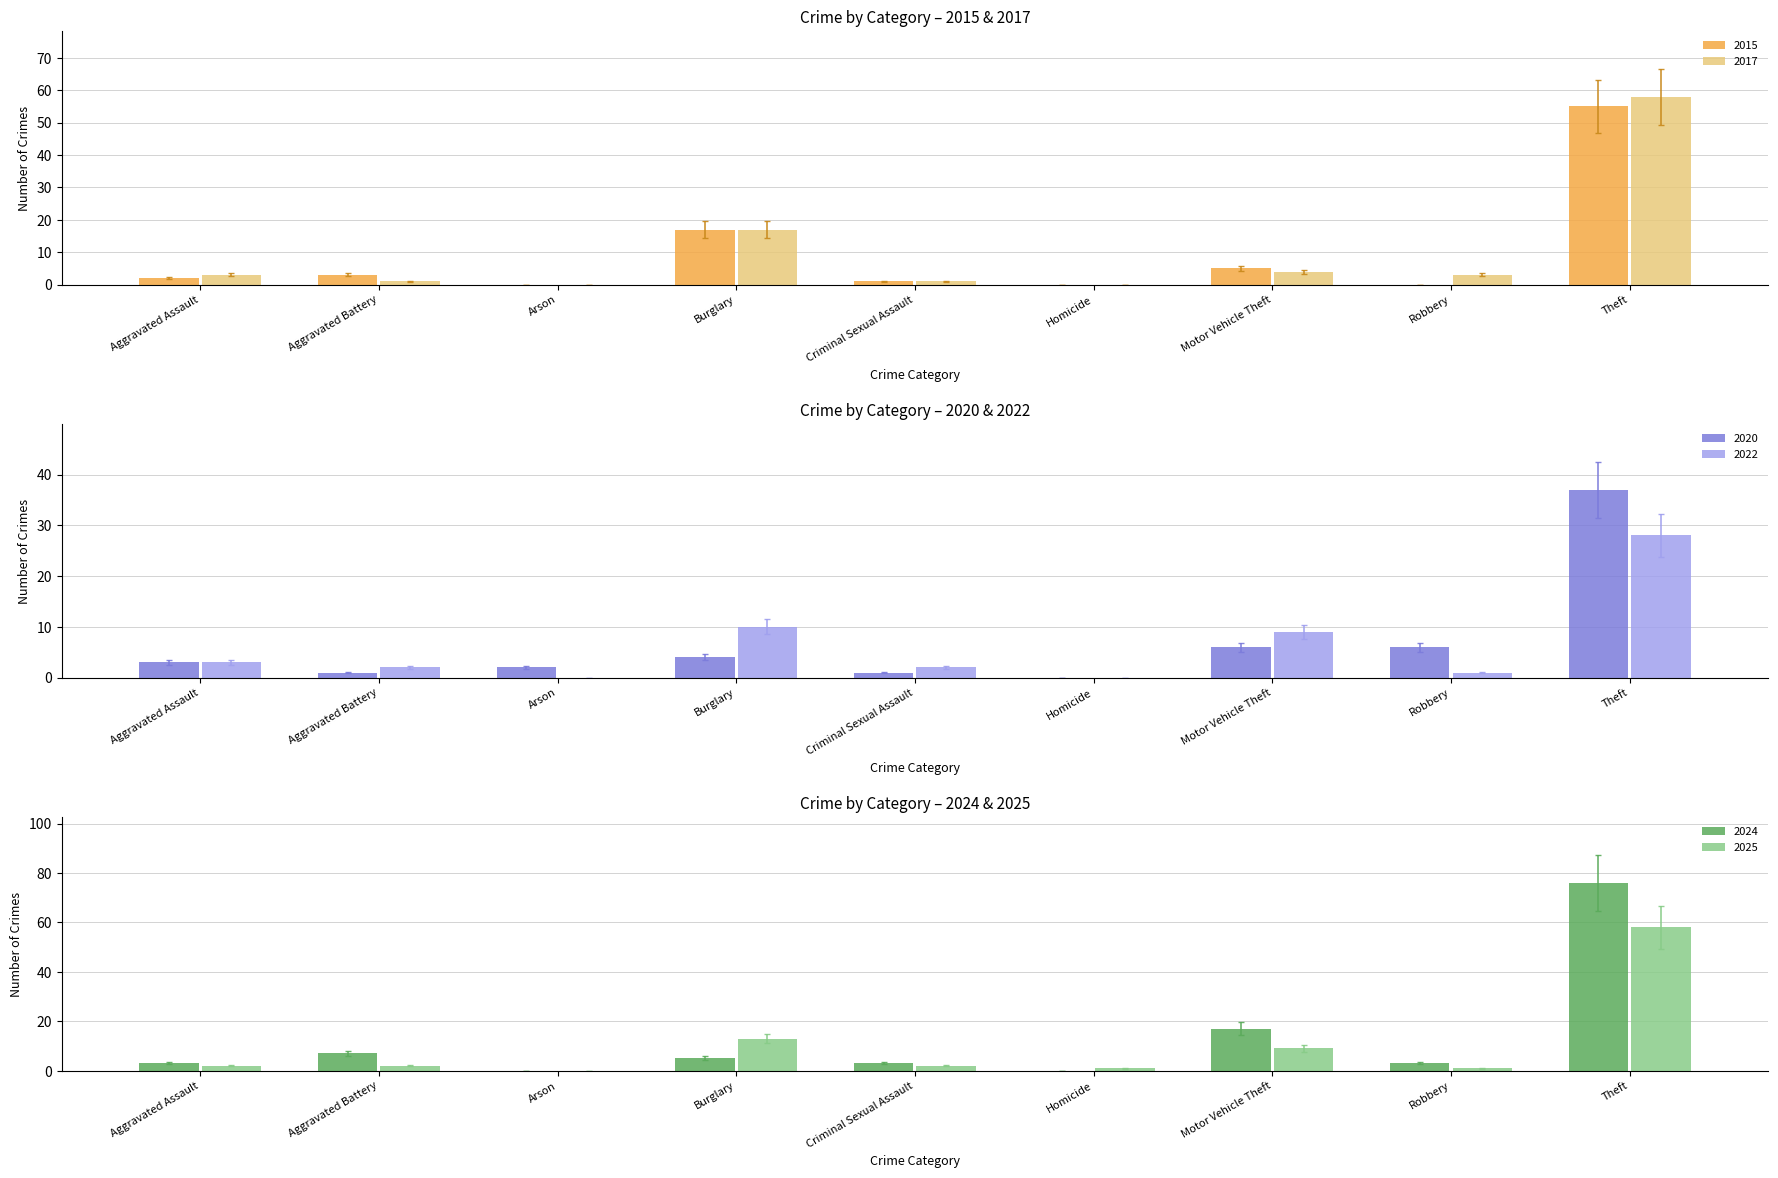

Read the 2024 value at Robbery.

3